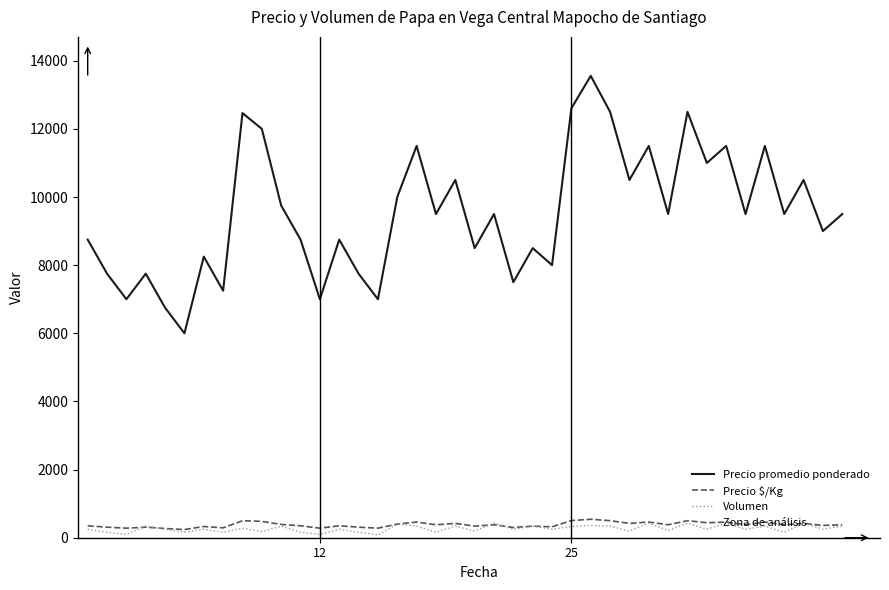

What is the sum of all Precio promedio ponderado values?

381126